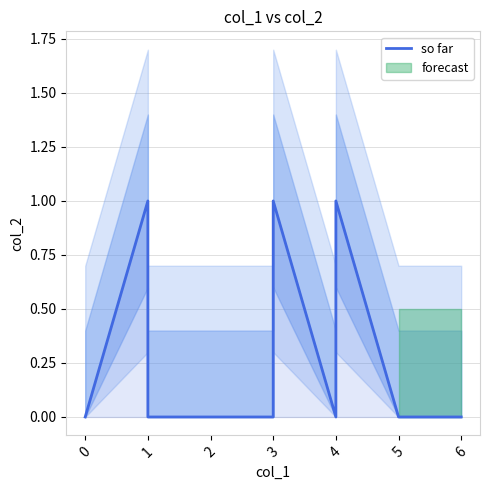

Count the values in the range 0 to 1.

15